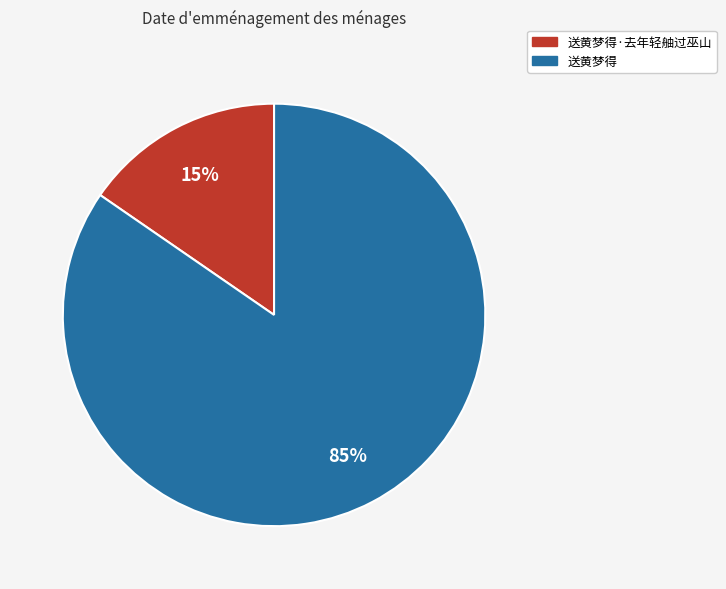

Is there any slice that represents more than half of the pie?

Yes